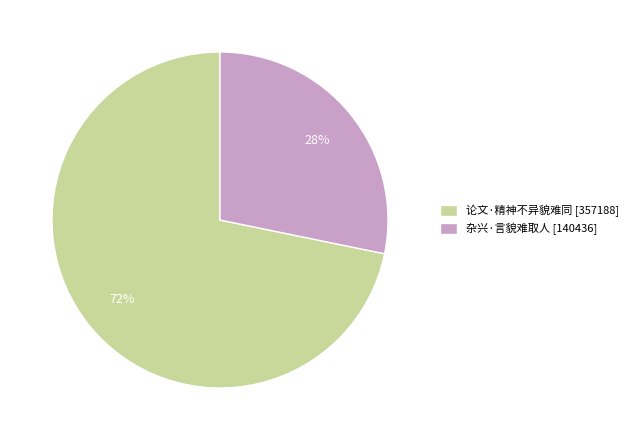

What is the smallest slice in the pie chart?

杂兴·言貌难取人